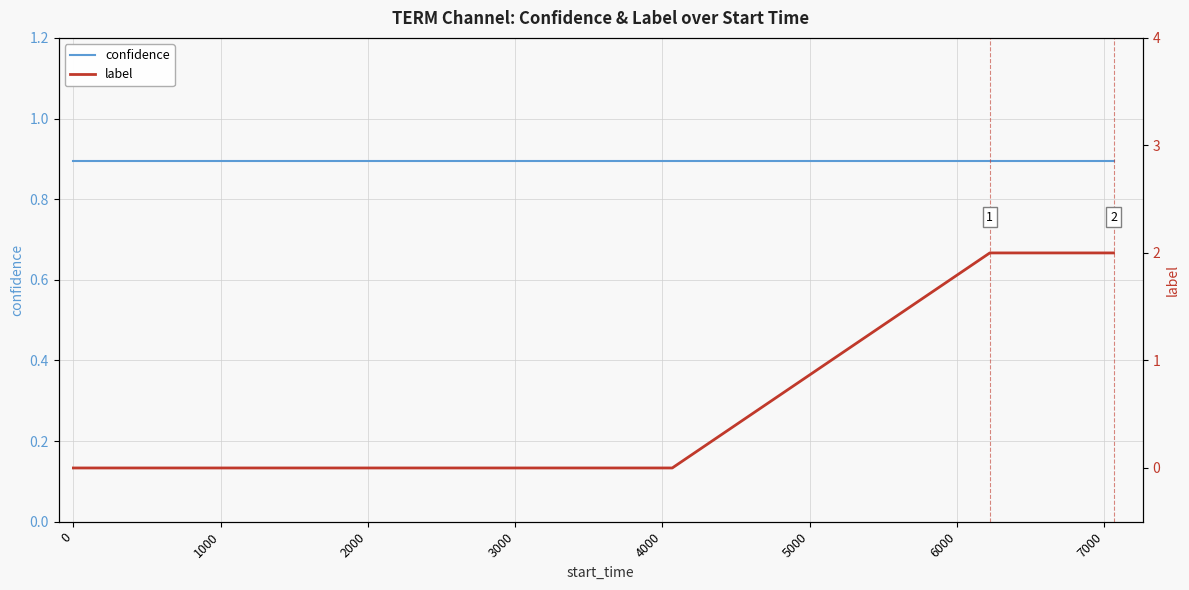

At how many categories does at least one series exceed 0?

20